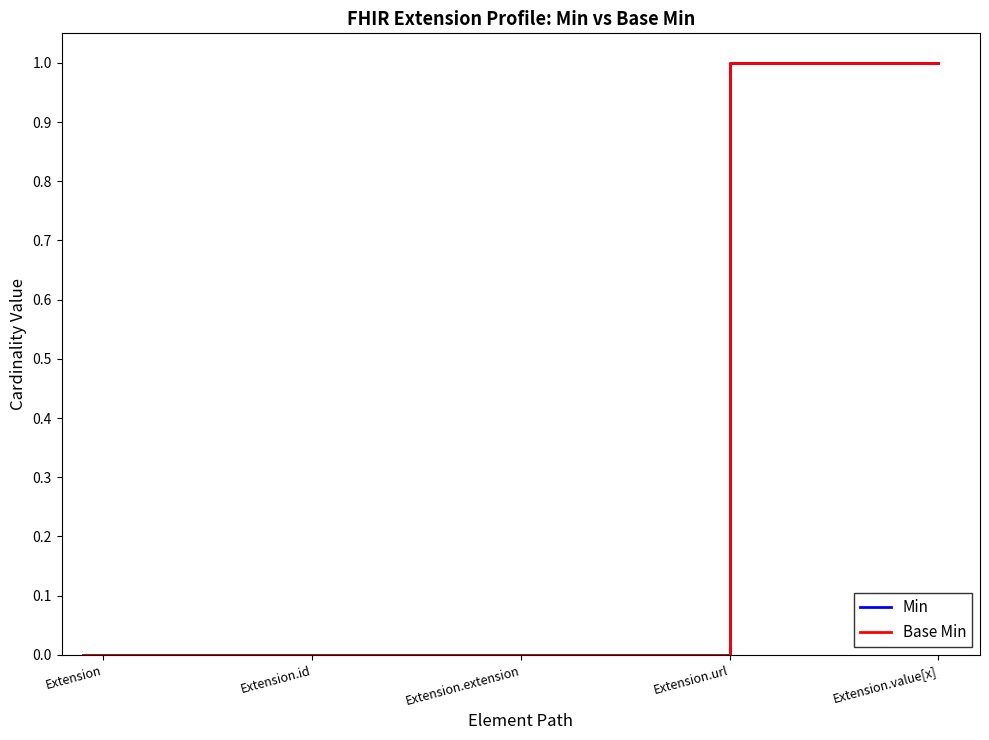

True or false: Min and Base Min cross at least once.

False